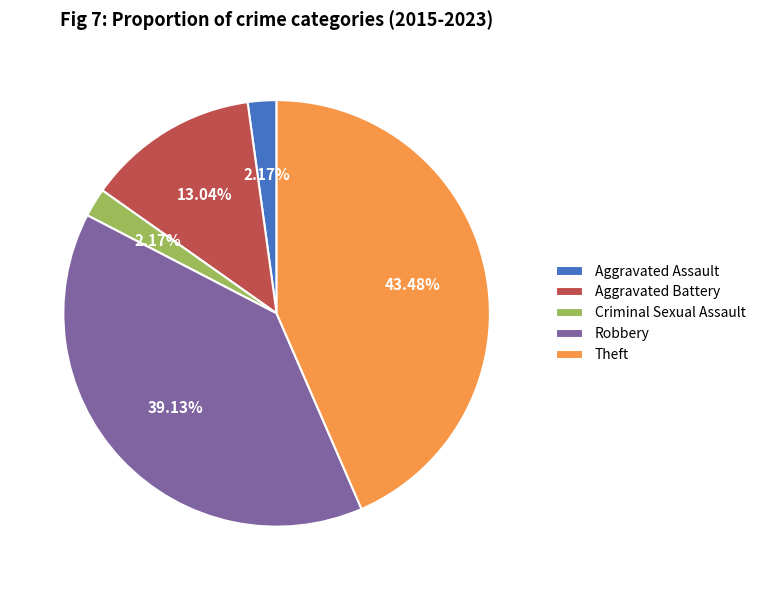

Combined, do Aggravated Battery and Theft account for over 50%?

Yes